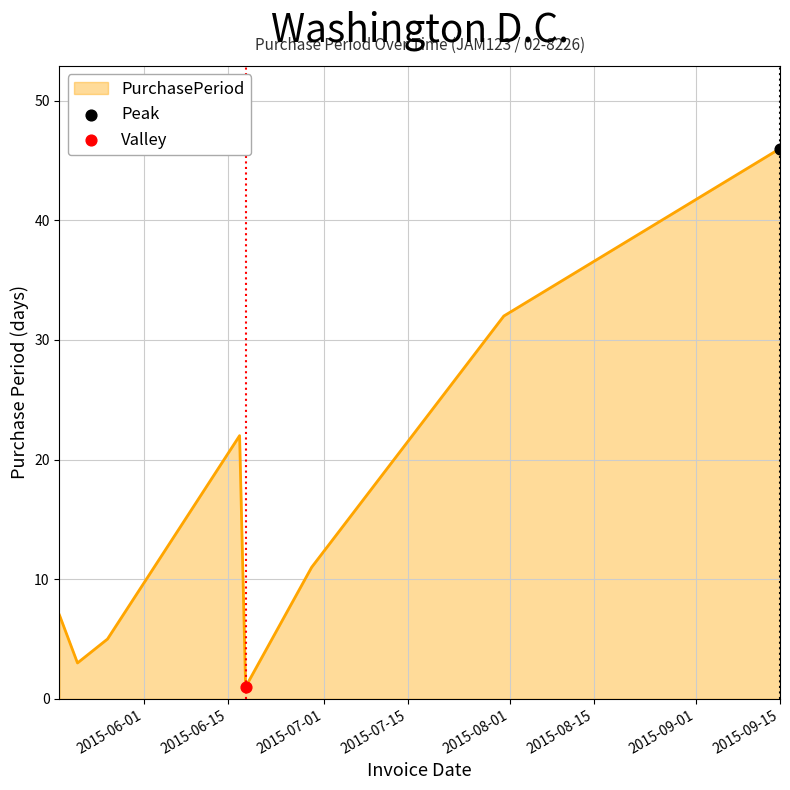

How many interior local valleys (lower than both neighbors) does the data have?

2